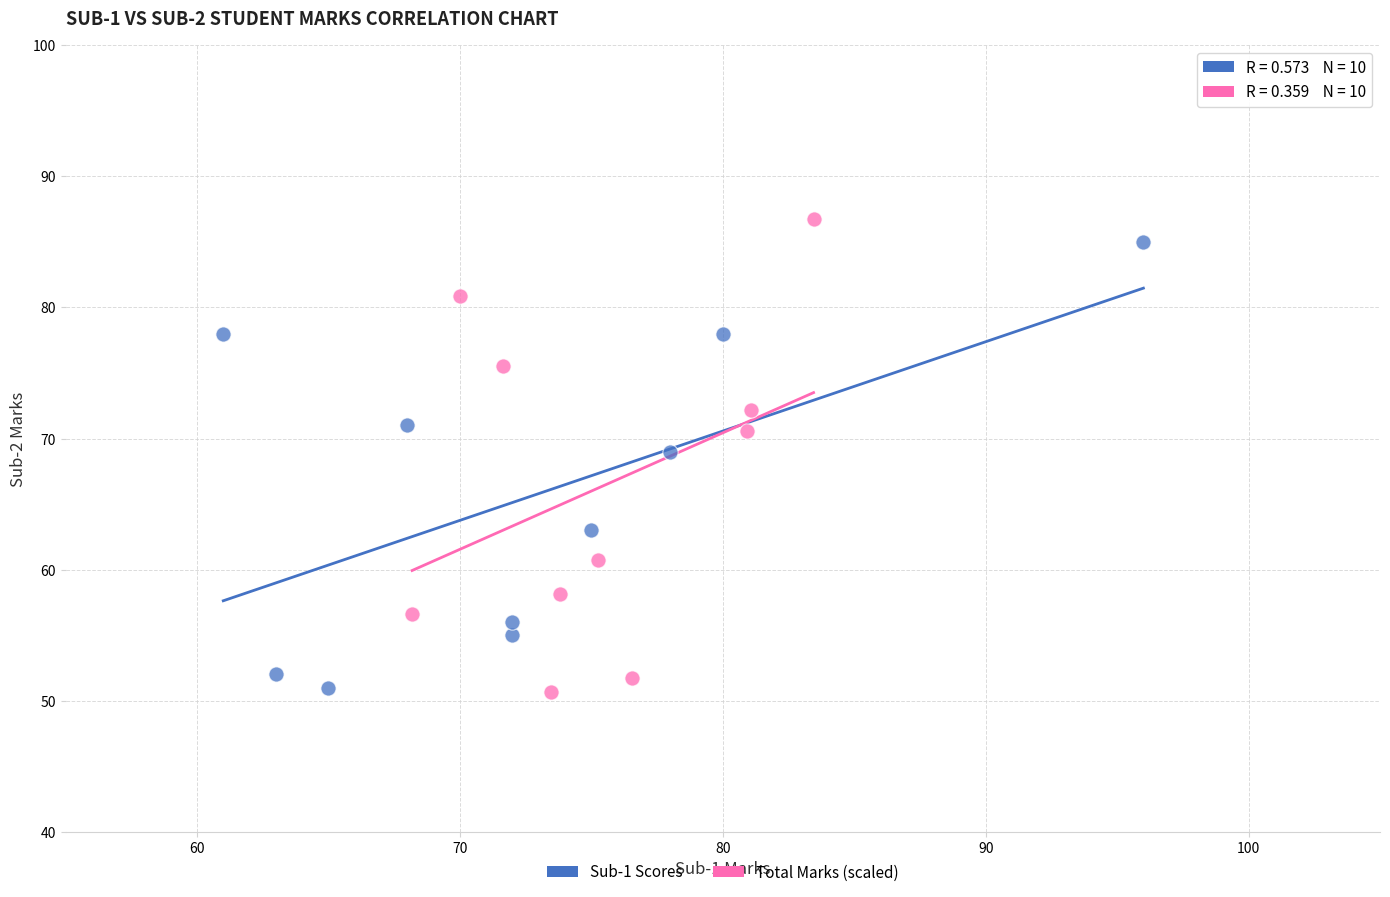

Which series contains the highest Y value?

Total Marks (scaled)